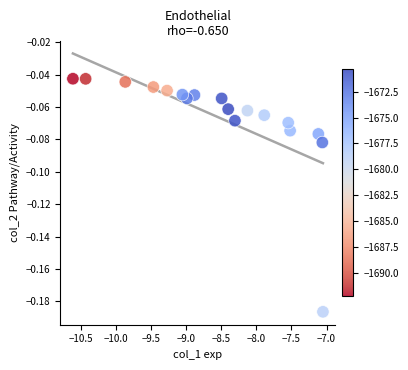

What is the range of X values (max minus min)?

3.6